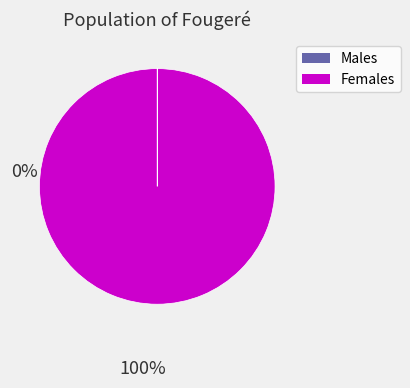

True or false: Females accounts for 100% of the total.

True